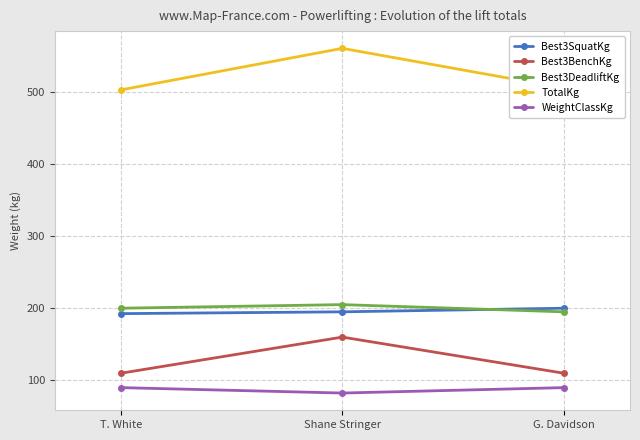

How many lines are shown in the chart?

5